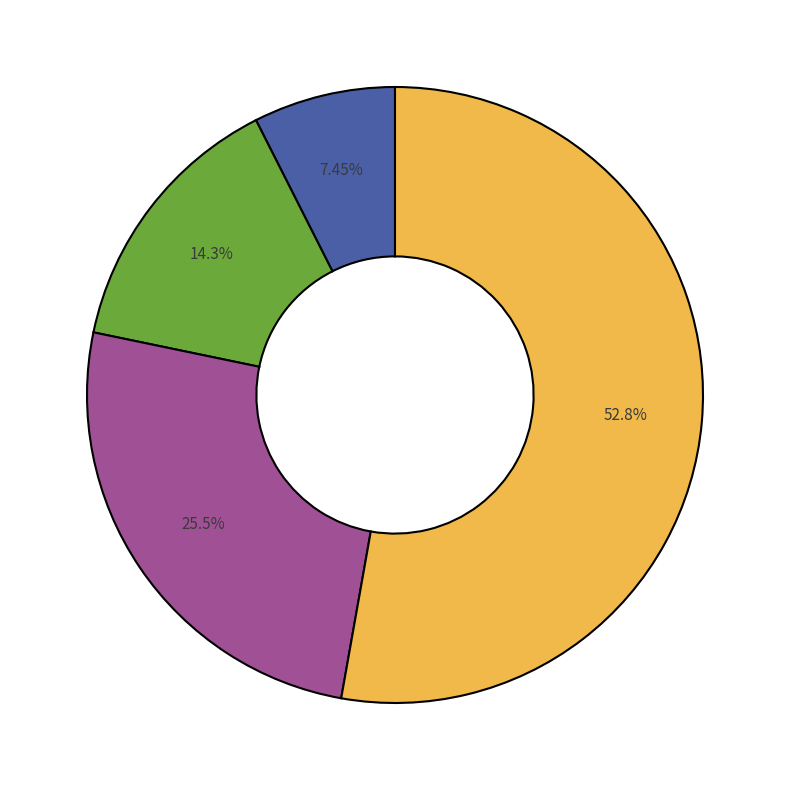

Does any single category account for the majority?

Yes